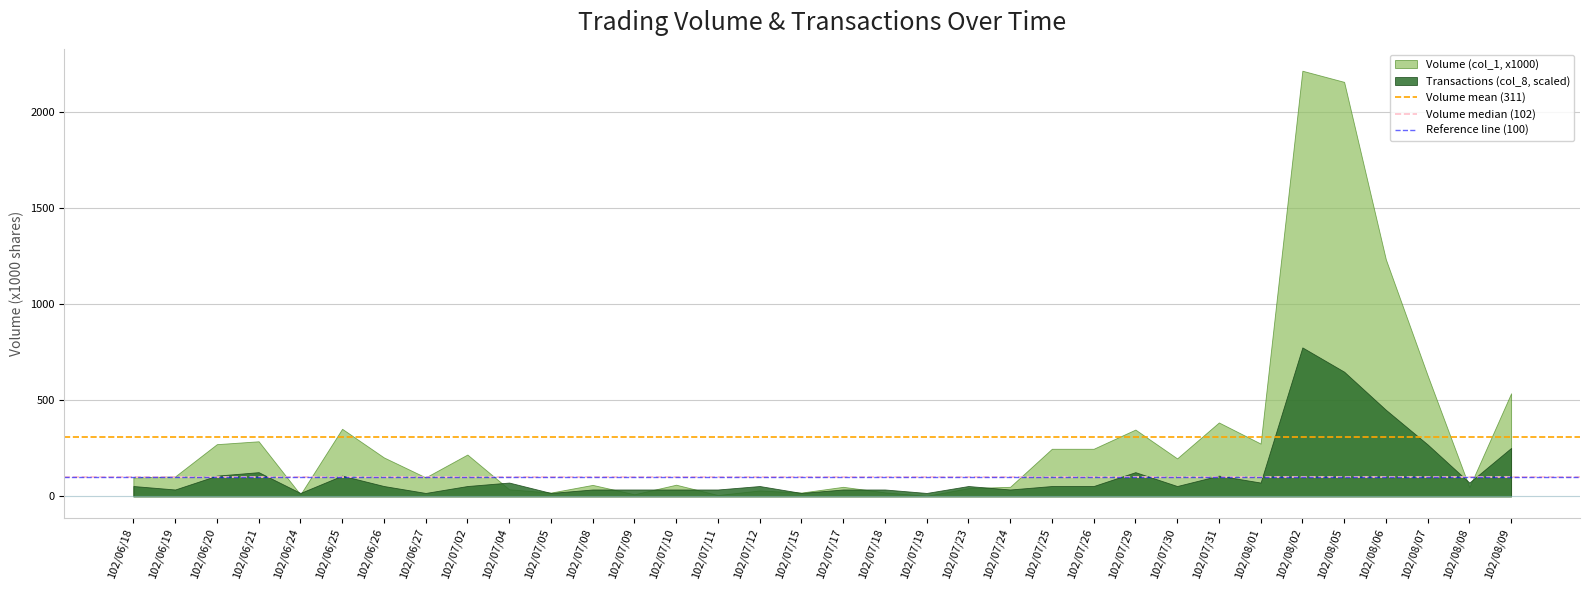

Which has a higher value, 102/06/19 or 102/06/18?

102/06/19